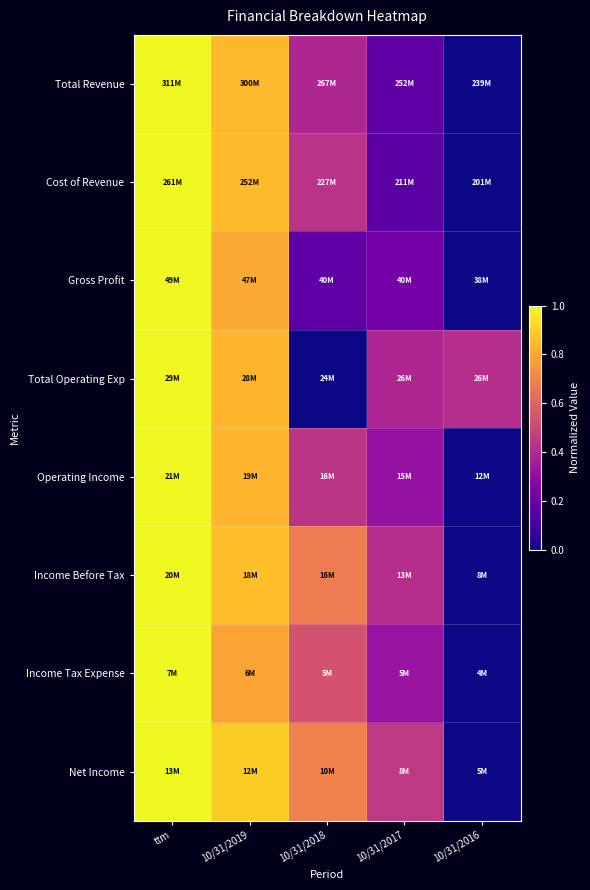

Reading left to right, what are all the values shown in this chart?

Total Revenue: ttm=1.0	10/31/2019=0.8	10/31/2018=0.4	10/31/2017=0.2	10/31/2016=0.0
Cost of Revenue: ttm=1.0	10/31/2019=0.9	10/31/2018=0.4	10/31/2017=0.2	10/31/2016=0.0
Gross Profit: ttm=1.0	10/31/2019=0.8	10/31/2018=0.2	10/31/2017=0.2	10/31/2016=0.0
Total Operating Exp: ttm=1.0	10/31/2019=0.8	10/31/2018=0.0	10/31/2017=0.4	10/31/2016=0.4
Operating Income: ttm=1.0	10/31/2019=0.8	10/31/2018=0.4	10/31/2017=0.3	10/31/2016=0.0
Income Before Tax: ttm=1.0	10/31/2019=0.9	10/31/2018=0.7	10/31/2017=0.4	10/31/2016=0.0
Income Tax Expense: ttm=1.0	10/31/2019=0.8	10/31/2018=0.5	10/31/2017=0.3	10/31/2016=0.0
Net Income: ttm=1.0	10/31/2019=0.9	10/31/2018=0.7	10/31/2017=0.5	10/31/2016=0.0